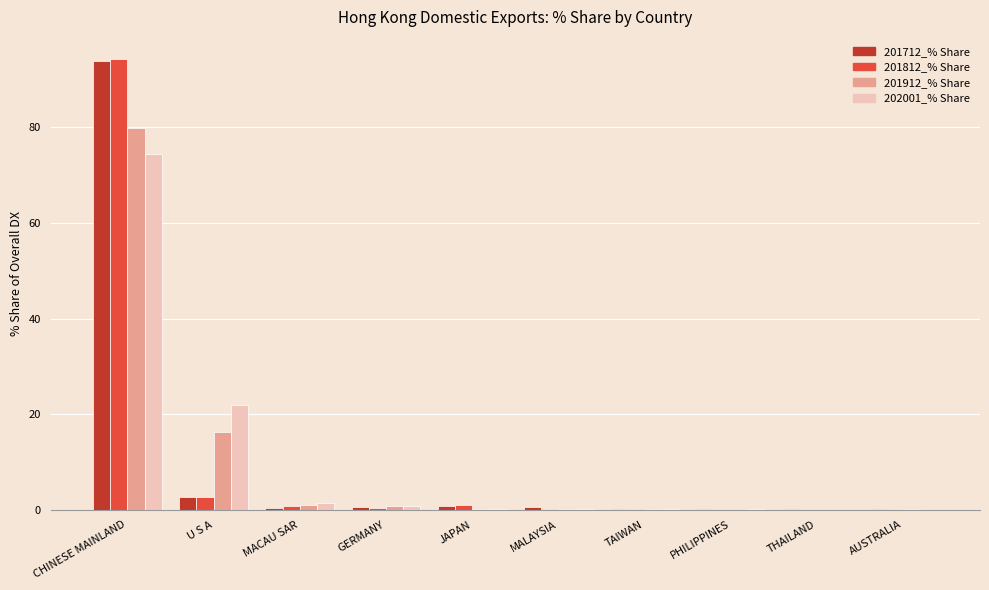

At which label is 201712_% Share closest to 47?

U S A